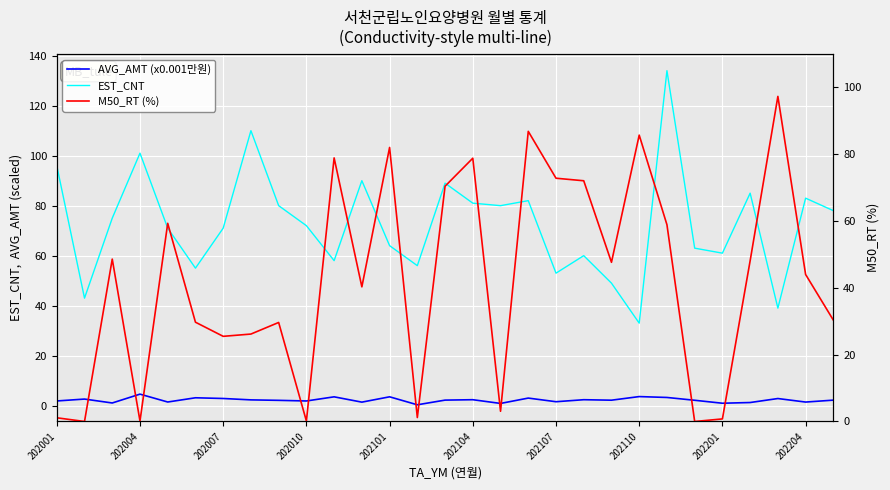

How many intersections are there between M50_RT (%) and AVG_AMT (x0.001만원)?

7